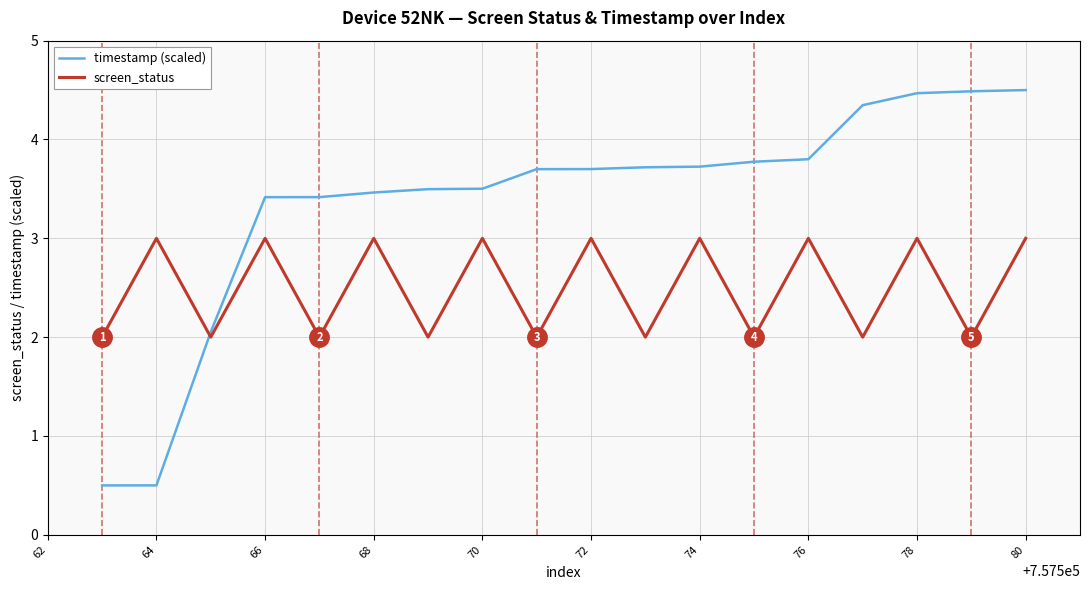

Which series has the largest range (max minus min)?

timestamp (scaled)